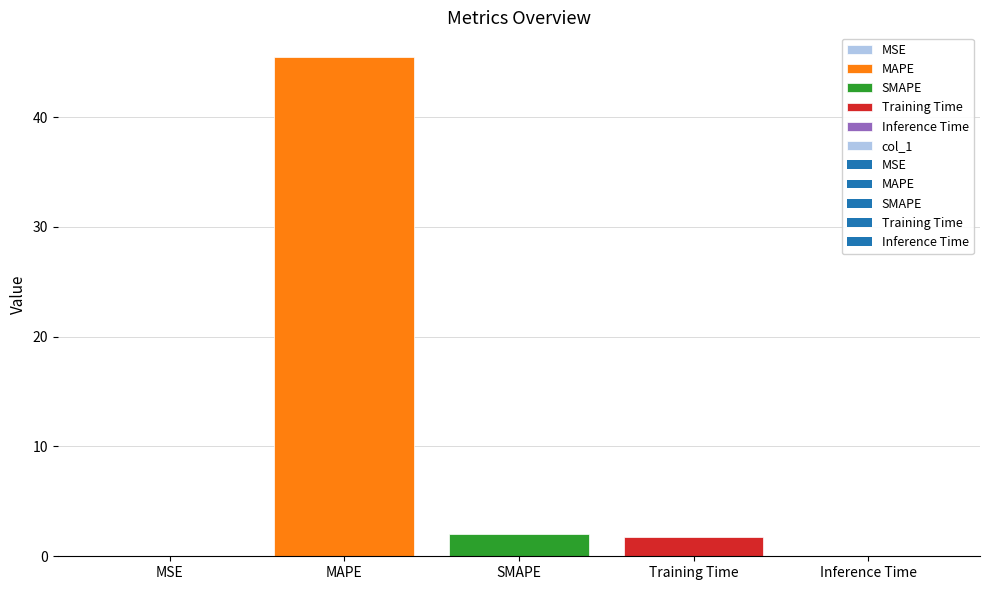

What is the change in value from MAPE to SMAPE?

-43.4